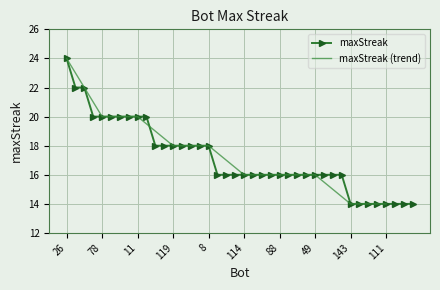

Reading left to right, transcribe all the data shown in this chart.

24	22	22	20	20	20	20	20	20	20	18	18	18	18	18	18	18	16	16	16	16	16	16	16	16	16	16	16	16	16	16	16	14	14	14	14	14	14	14	14